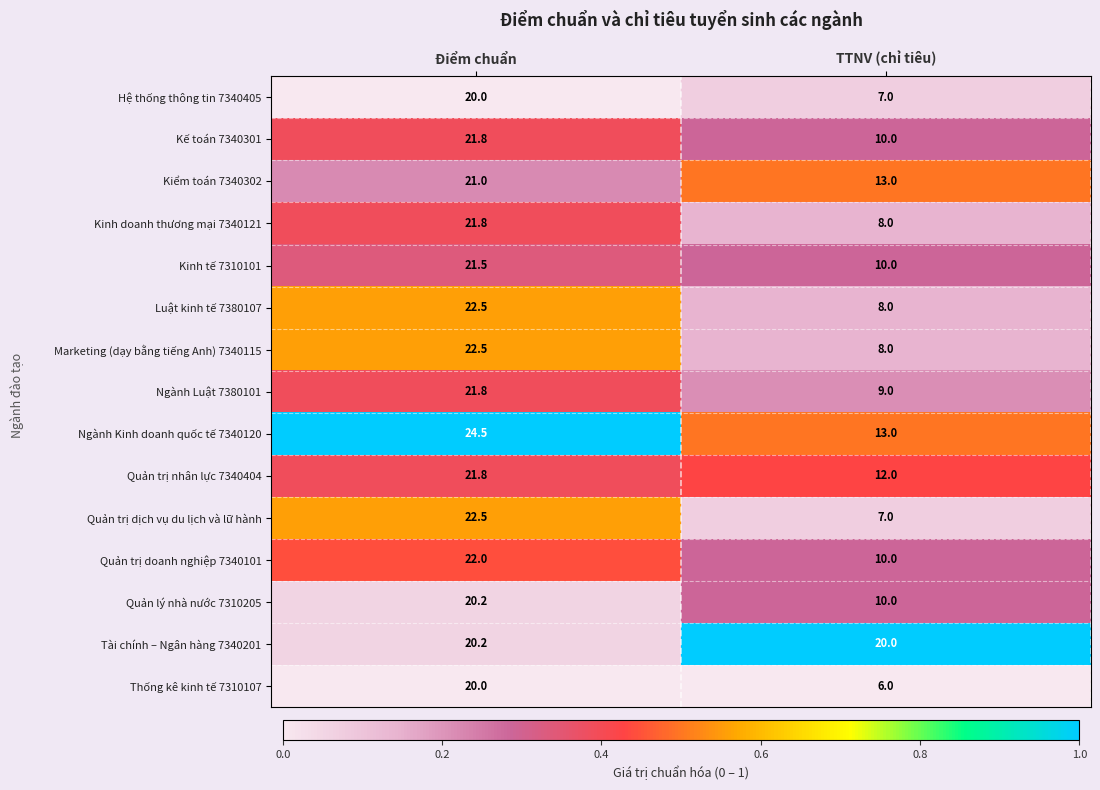

What is the difference between the highest and lowest values at Điểm chuẩn?

4.5